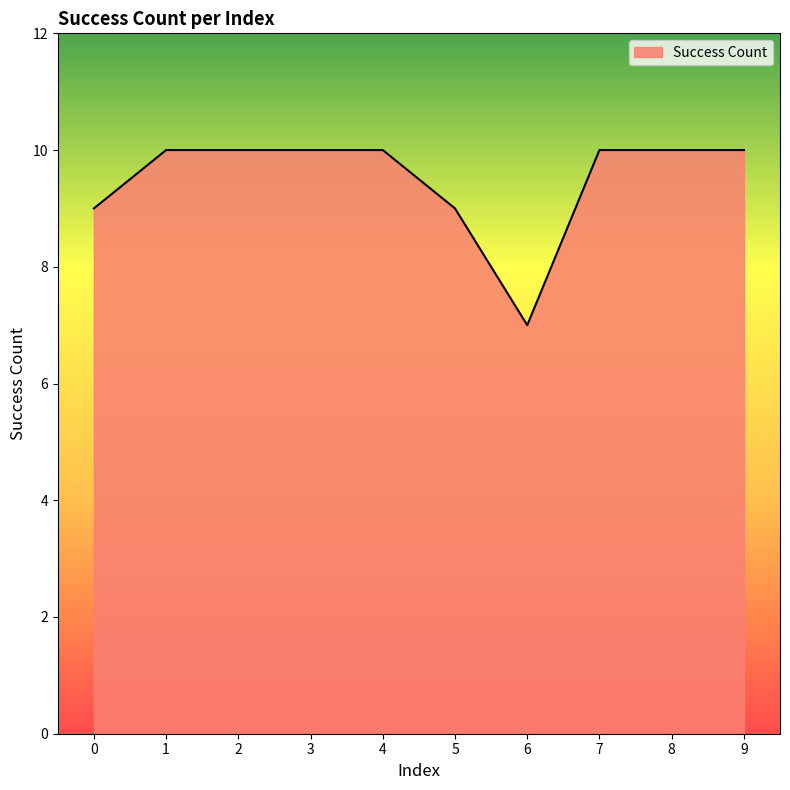

What value does the data have at 5?

9